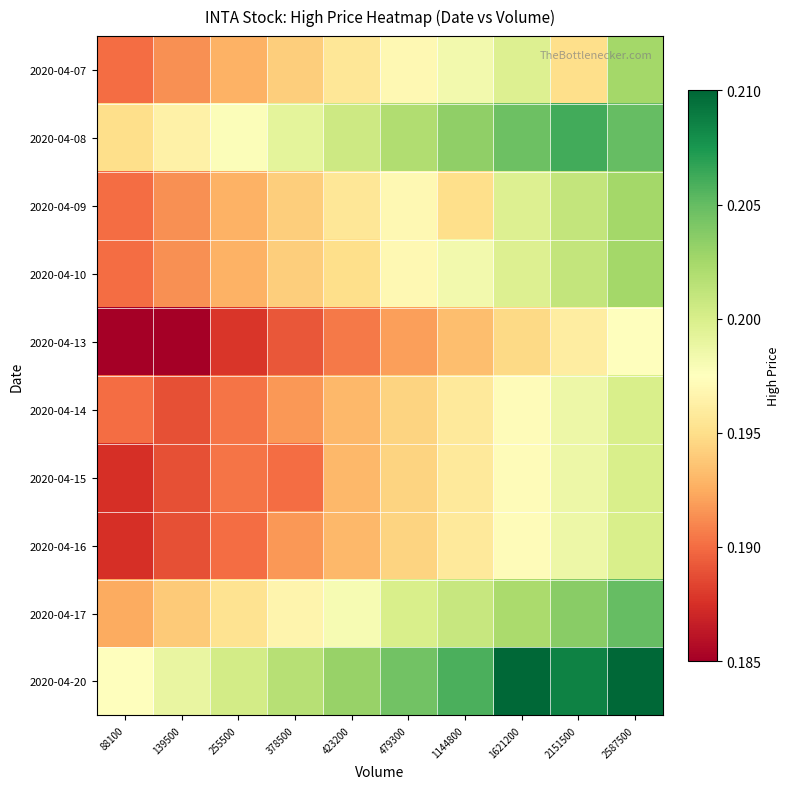

At which category is the sum across all series the highest?

2587500